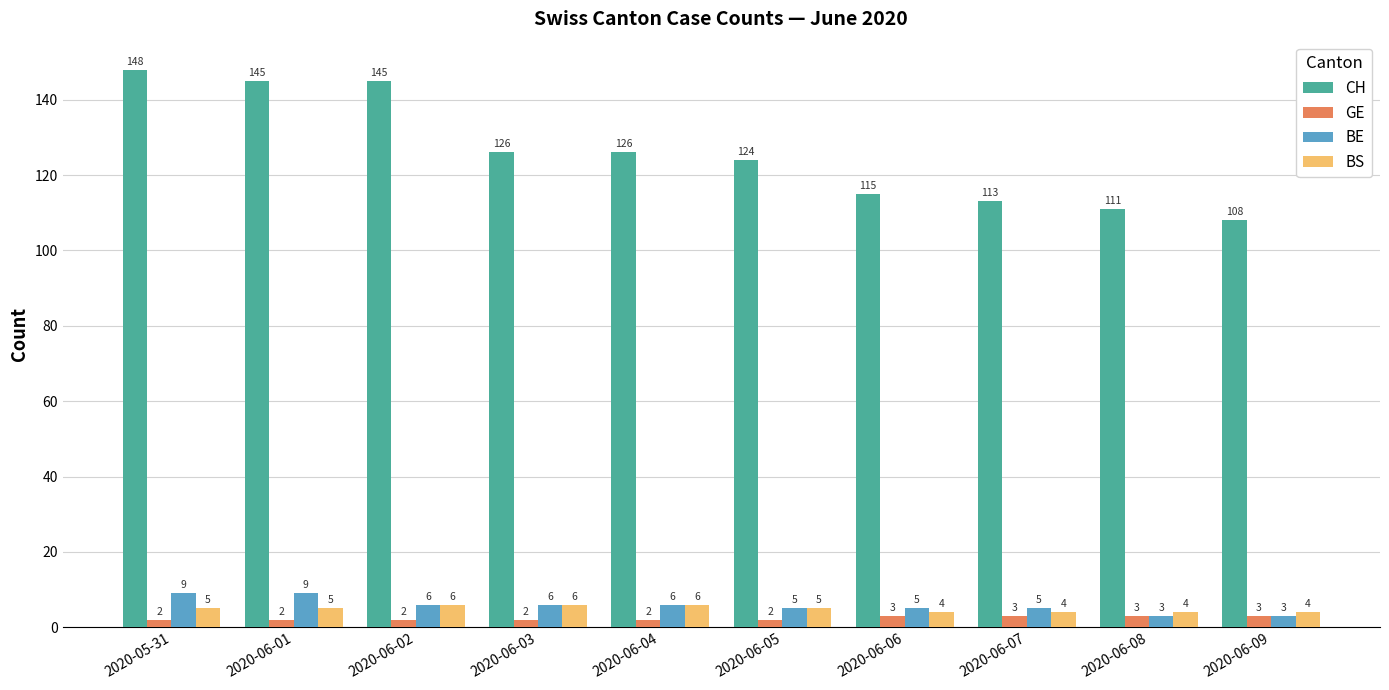

At which category is the sum across all series the highest?

2020-05-31